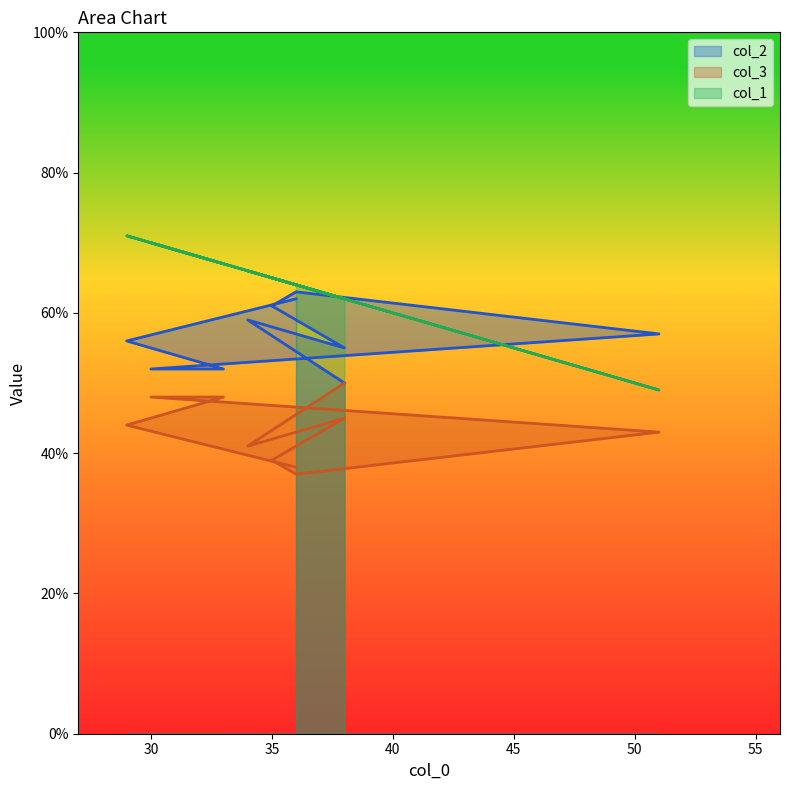

True or false: col_1 has more than 1 points higher than both neighbors.

True